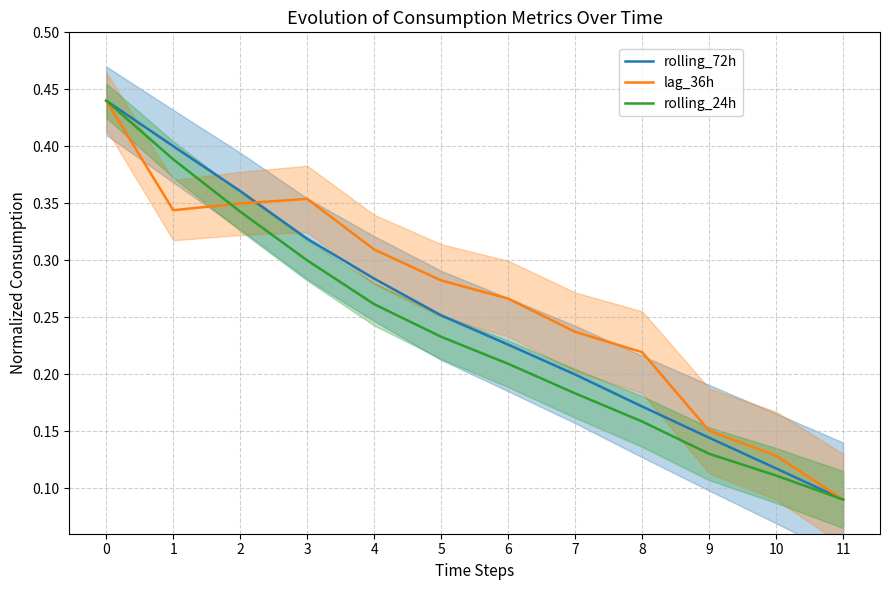

Read the lag_36h value at 0.

0.4